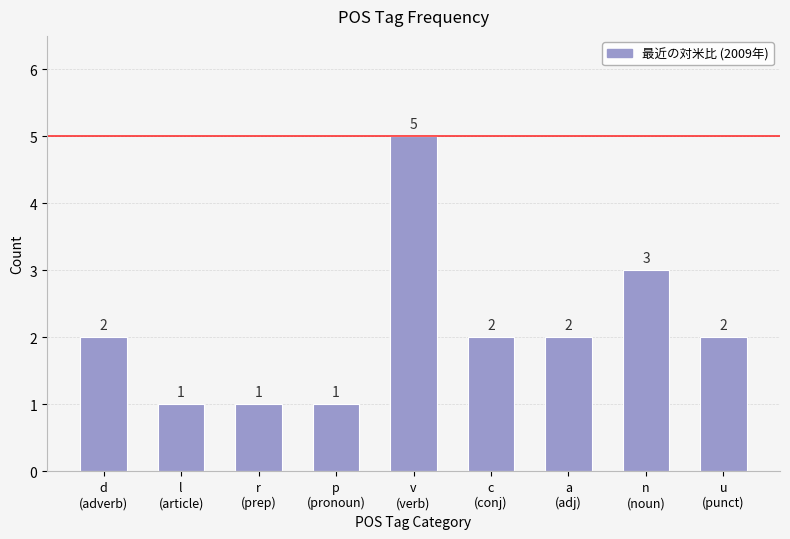

What is the greatest value displayed?

5